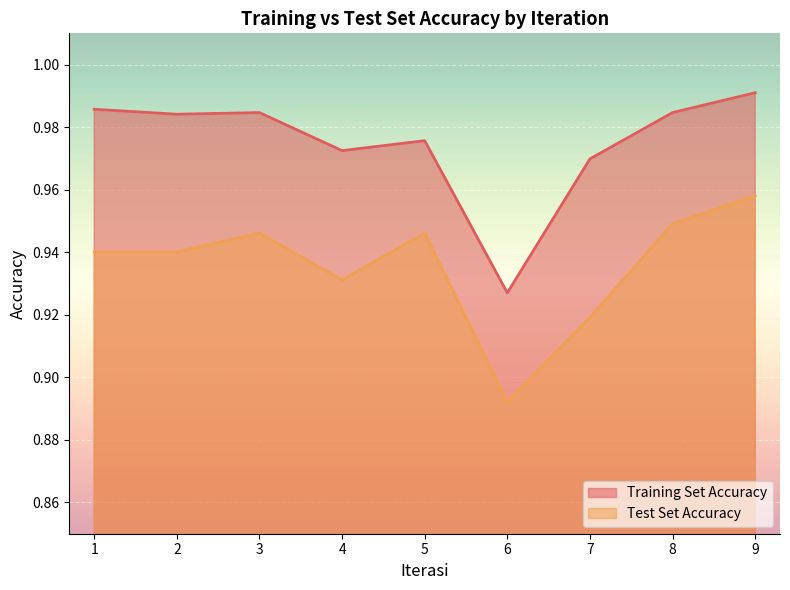

Reading right to left, list all the values displayed in this chart.

Training Set Accuracy: 1.0	1.0	1.0	0.9	1.0	1.0	1.0	1.0	1.0
Test Set Accuracy: 1.0	0.9	0.9	0.9	0.9	0.9	0.9	0.9	0.9